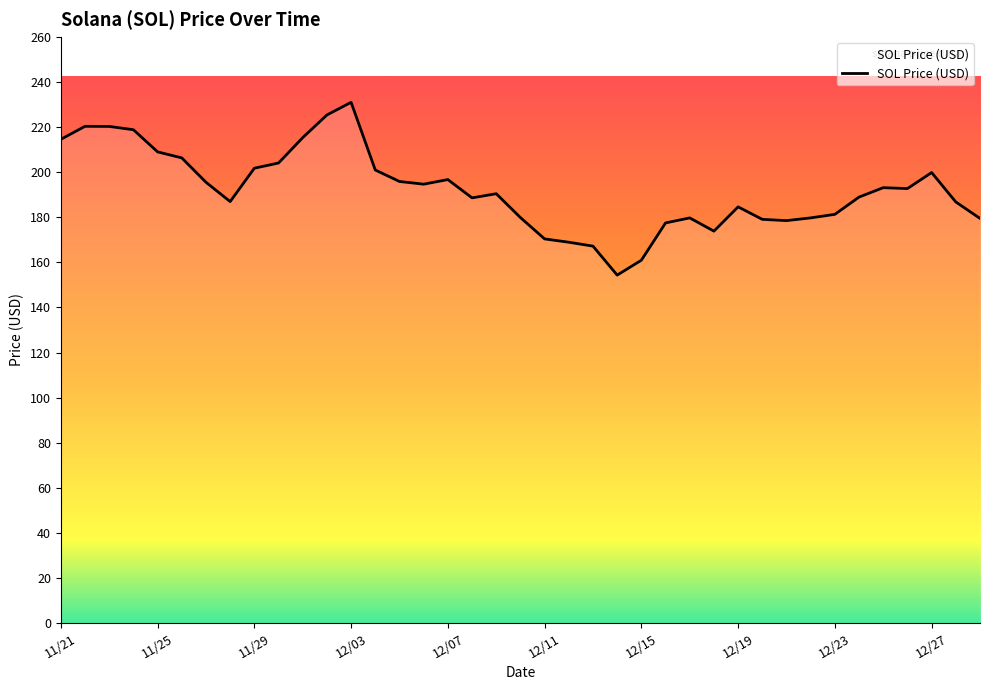

Where is the first local minimum?

11/28